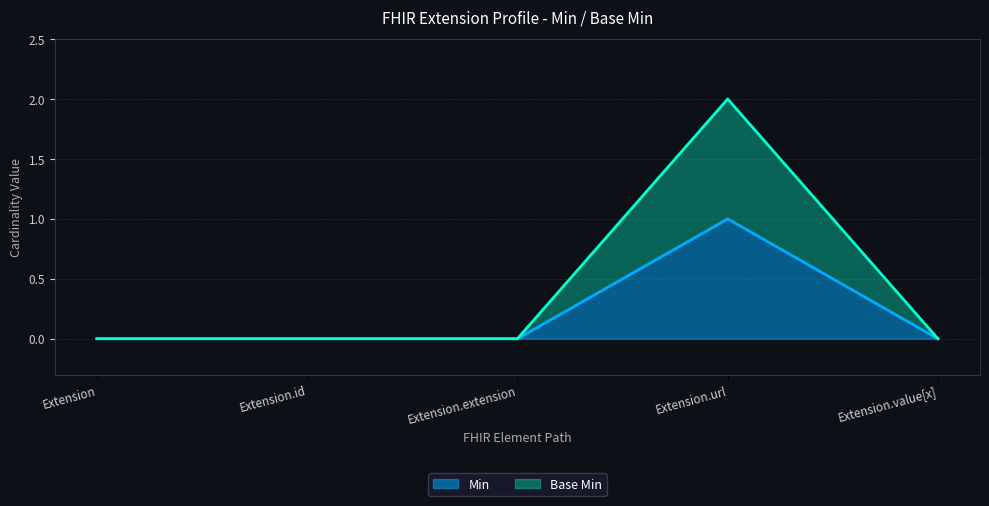

True or false: Min and Base Min cross at least once.

False